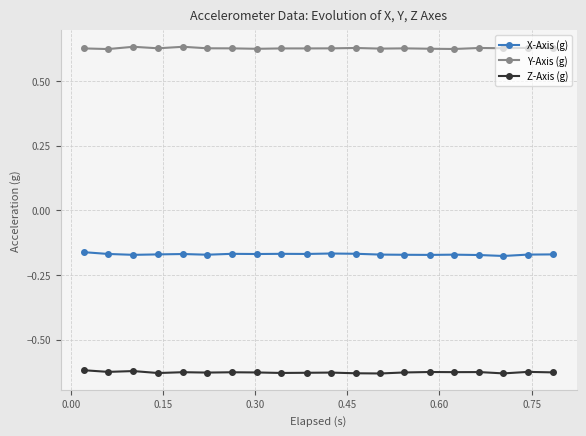

True or false: X-Axis (g) has more than 2 points higher than both neighbors.

True